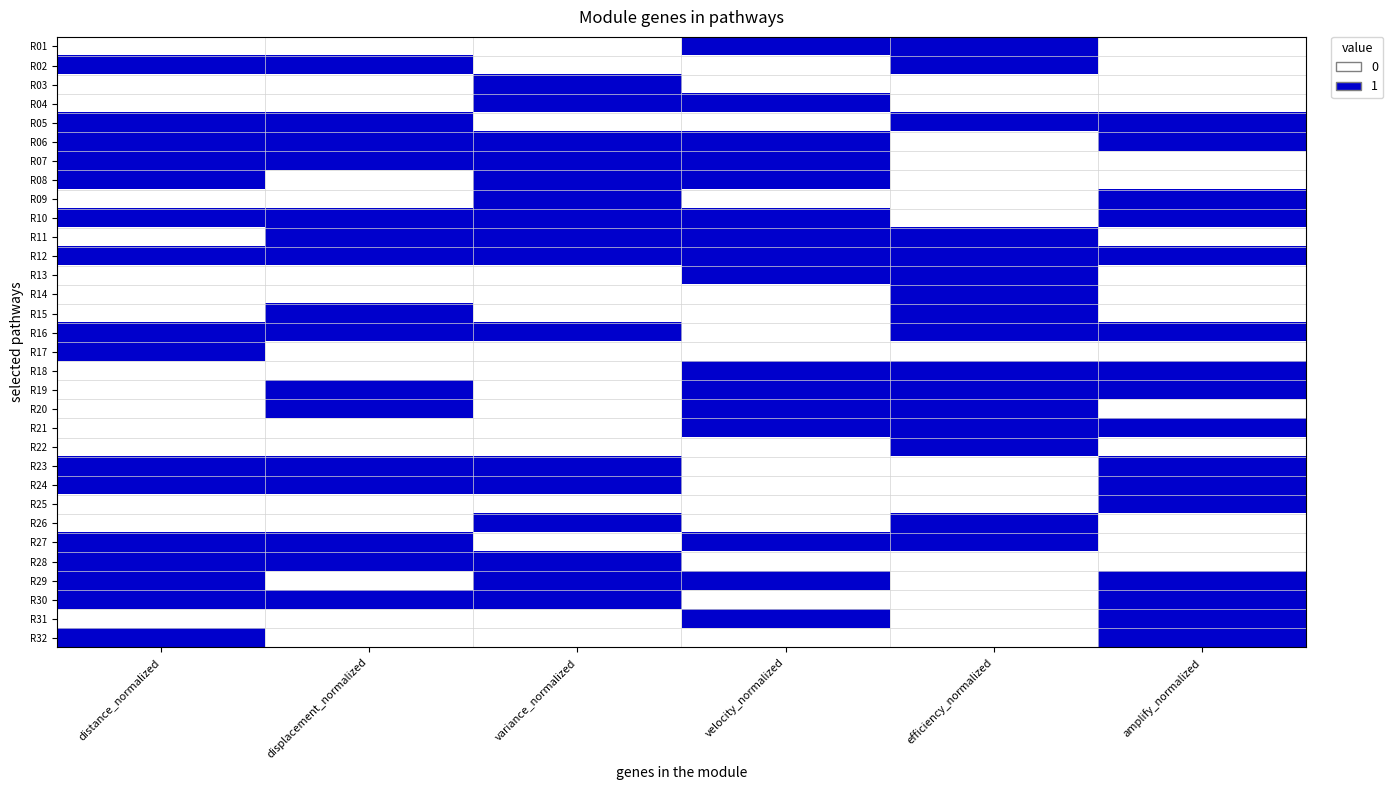

At which category is the sum across all series the highest?

distance_normalized